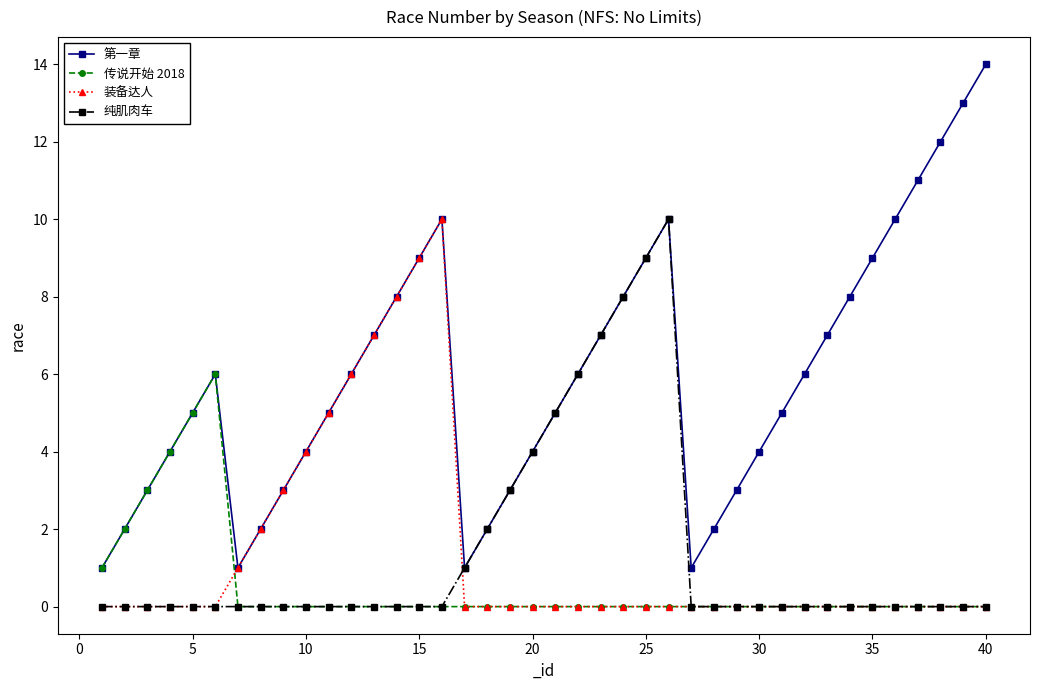

How many lines are shown in the chart?

4